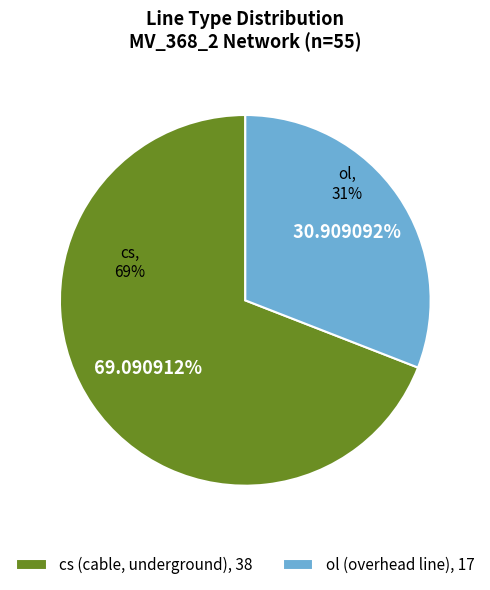

Rank the categories by value from highest to lowest.

cs, ol